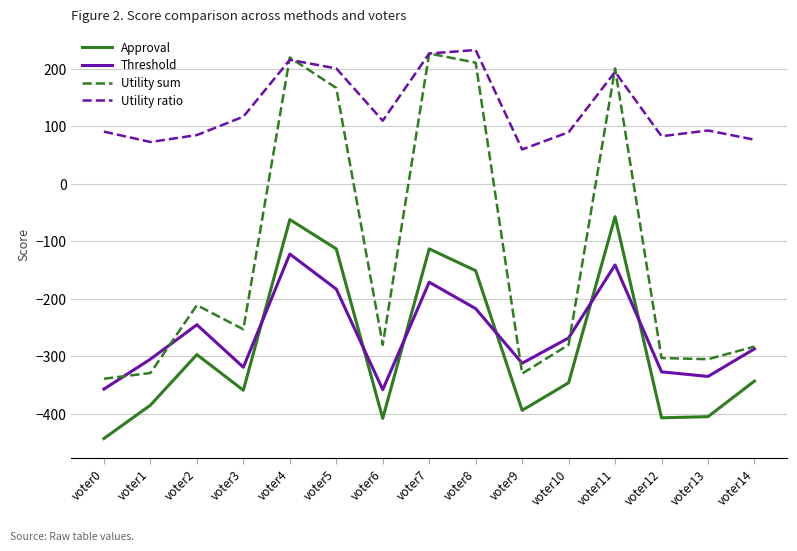

The value of Approval at voter11 is -57. True or false?

True